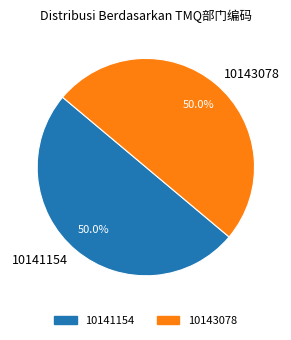

What percentage is NOT represented by 10143078?

50.0%